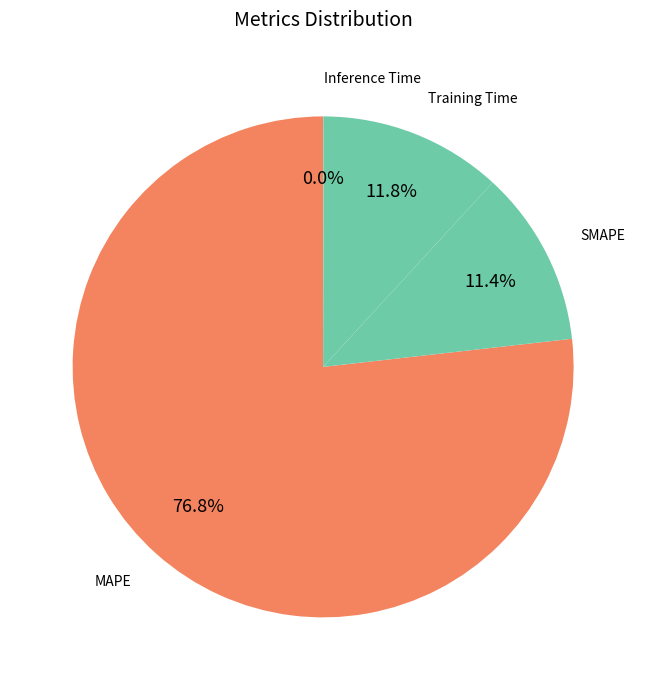

What percentage is the MAPE slice, to the nearest percent?

77%